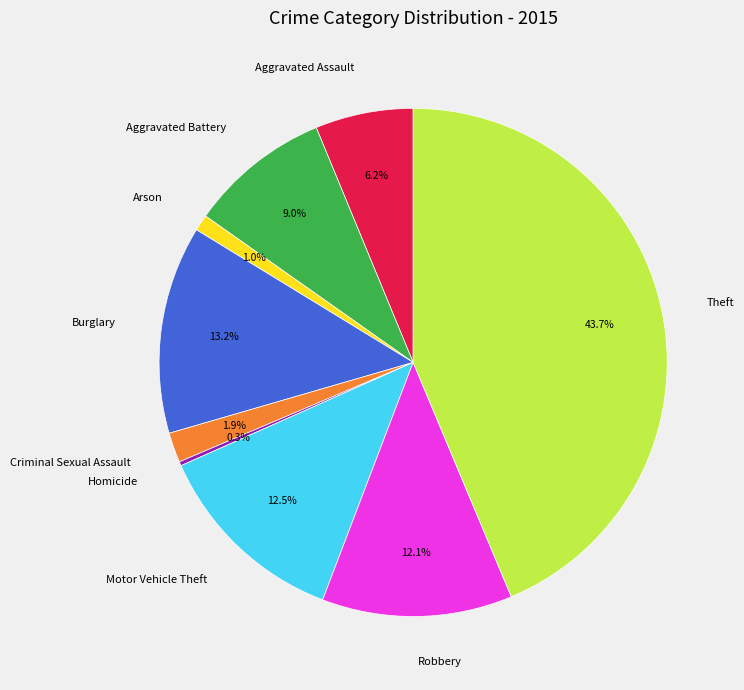

Does Motor Vehicle Theft represent more than half of the total?

No